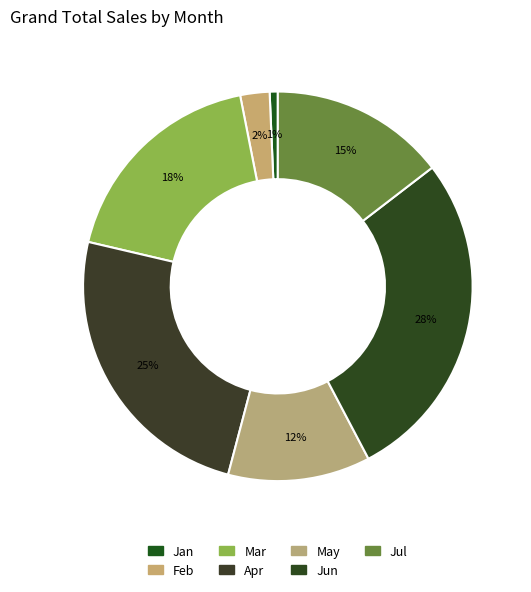

Rank the categories by value from lowest to highest.

Jan, Feb, May, Jul, Mar, Apr, Jun